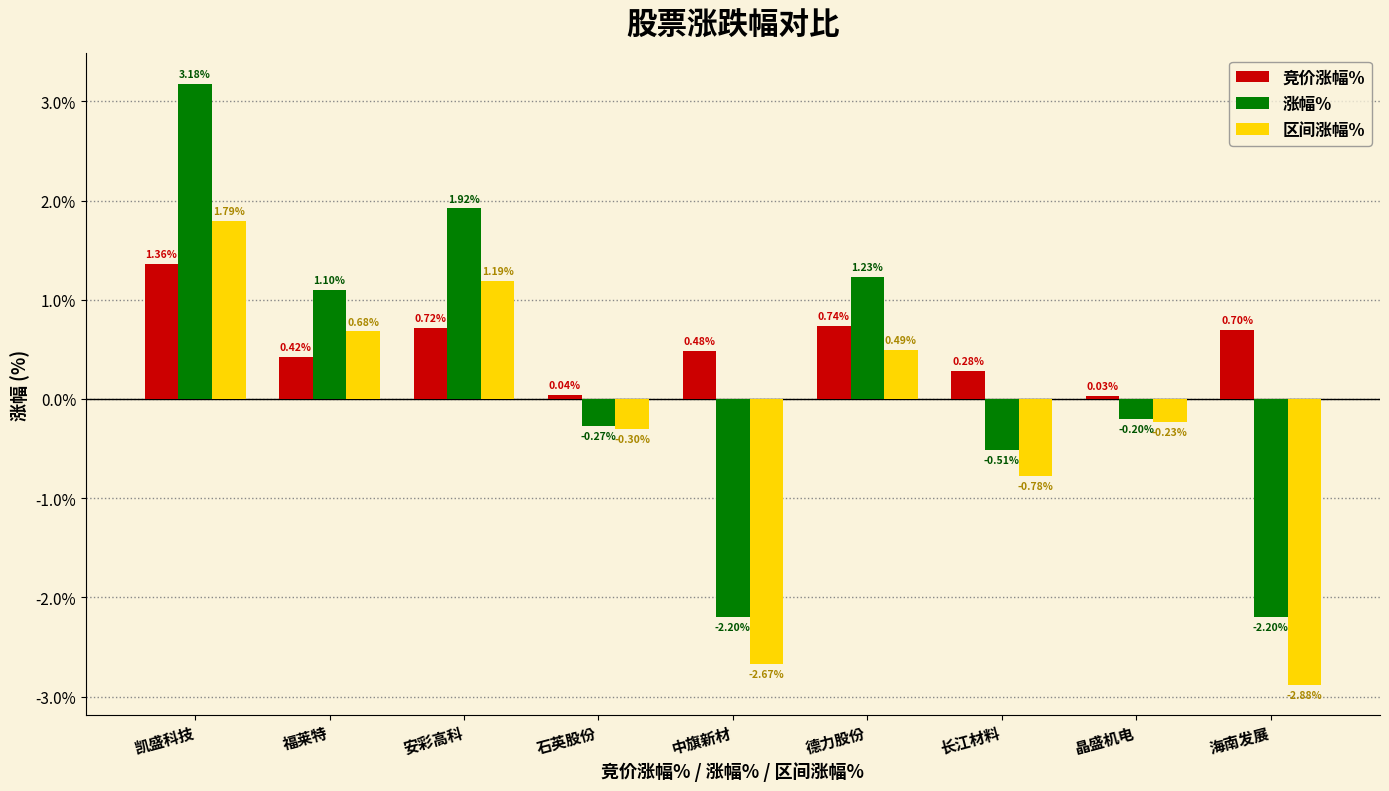

How many values in the 涨幅% series are below 0?

5